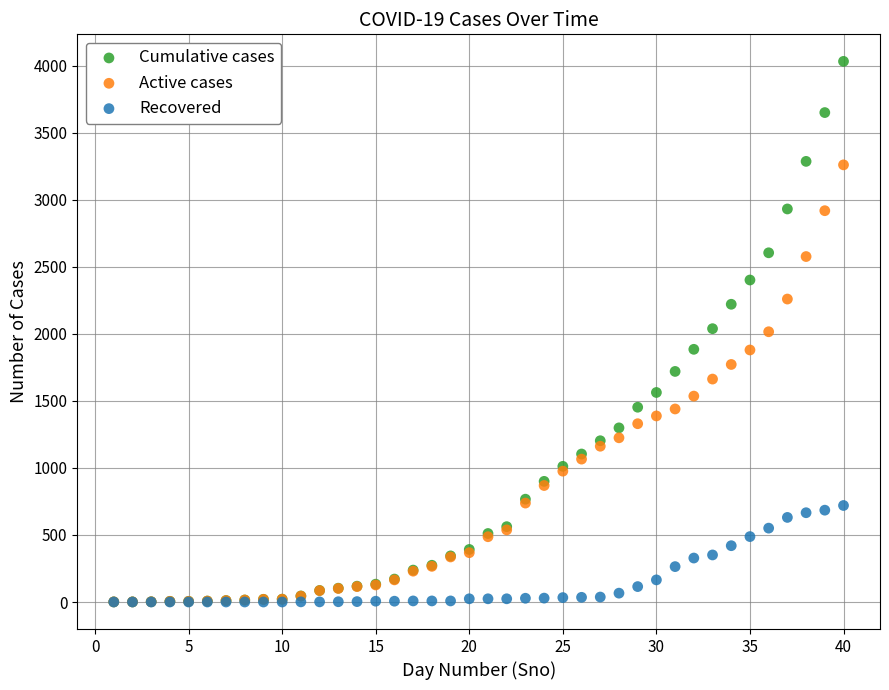

What are all the series names shown in the legend?

Cumulative cases, Active cases, Recovered